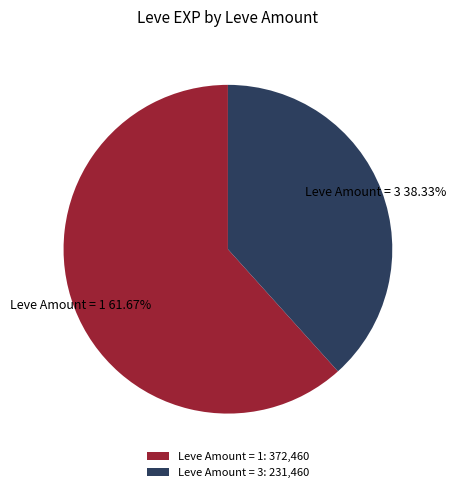

To the nearest percent, what is the difference between the largest and smallest slice percentages?

23%